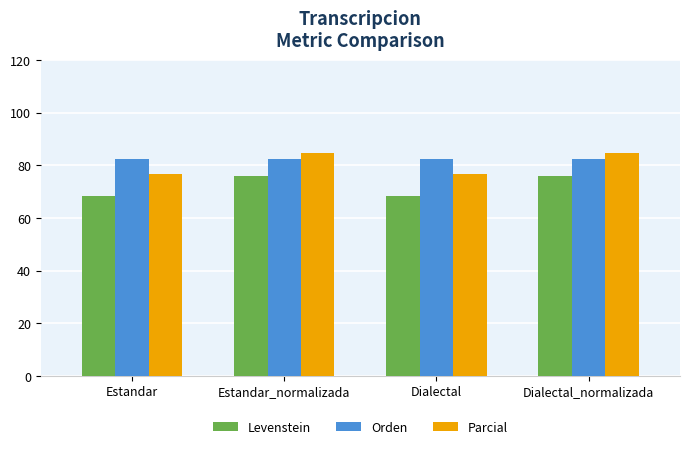

The value of Levenstein at Estandar is 68.4. True or false?

True